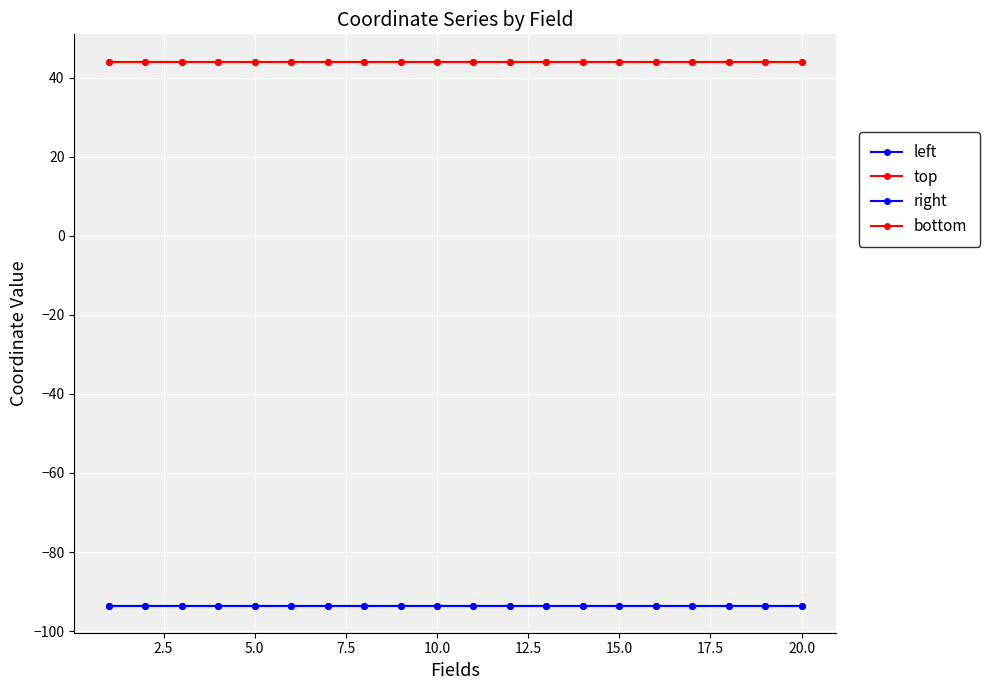

How many lines are shown in the chart?

4